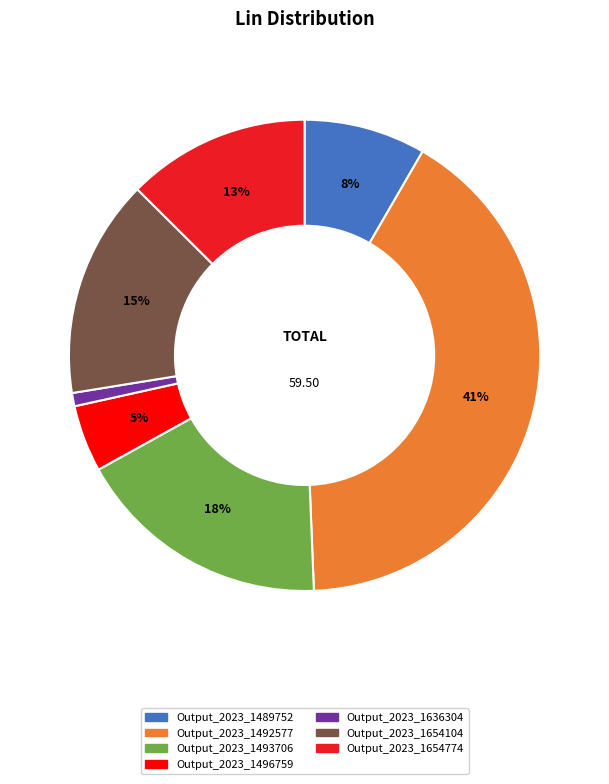

Rank the categories by value from lowest to highest.

Output_2023_1636304, Output_2023_1496759, Output_2023_1489752, Output_2023_1654774, Output_2023_1654104, Output_2023_1493706, Output_2023_1492577